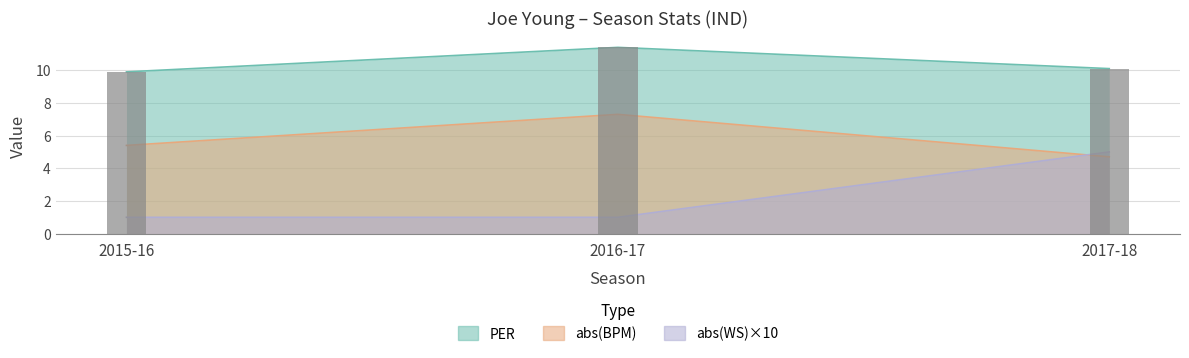

What is the difference between the highest and lowest values at 2017-18?

5.4